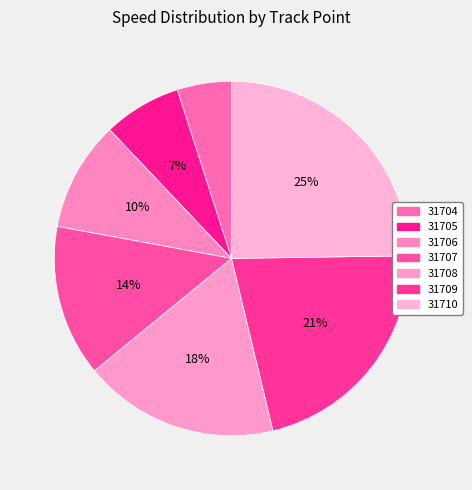

To the nearest percent, what percentage of the pie is 31709?

21%